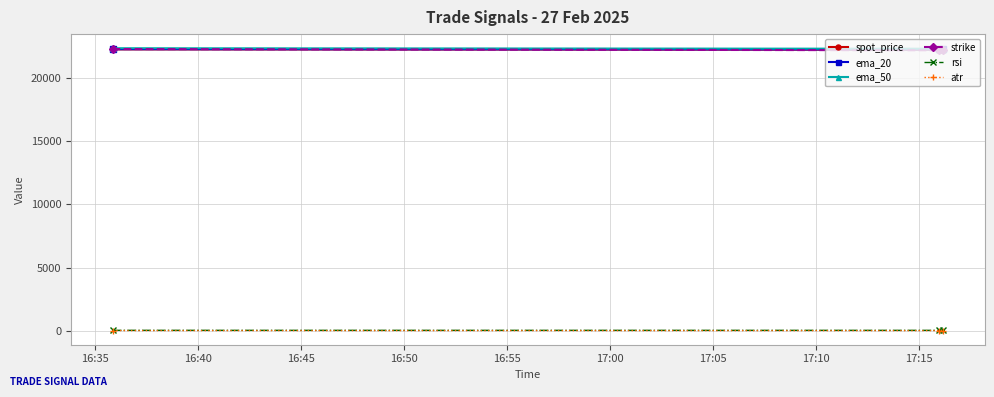

At how many categories does at least one series exceed 11923?

3